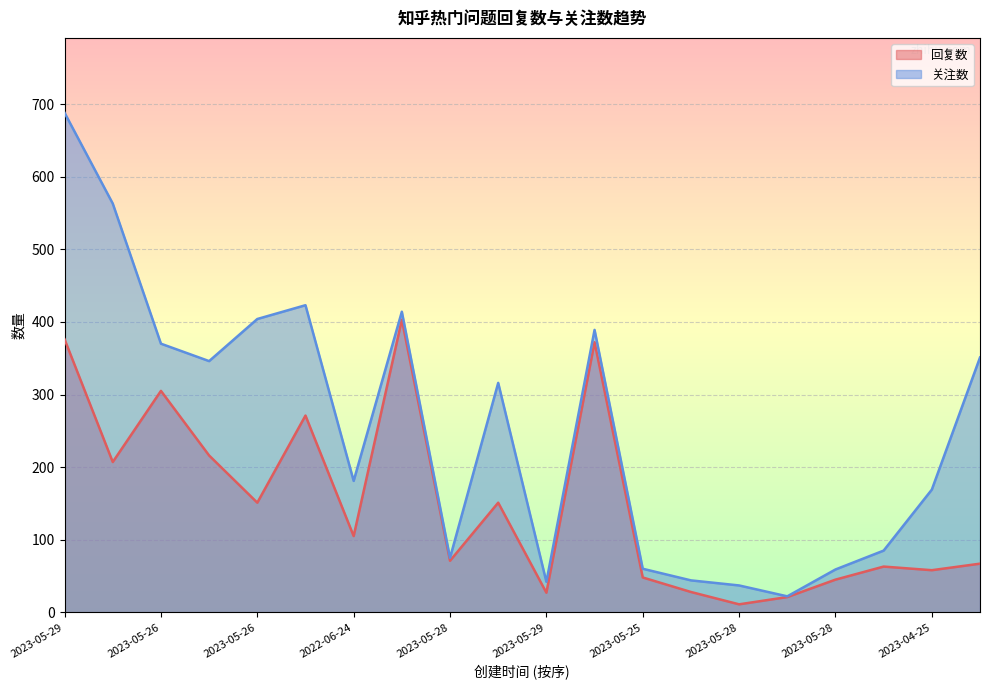

Reading left to right, list all the values displayed in this chart.

回复数: 376	207	305	216	151	271	105	403	71	151	27	372	48	28	11	21	45	63	58	67
关注数: 688	563	370	346	404	423	181	414	75	316	42	389	60	44	37	22	59	85	169	351